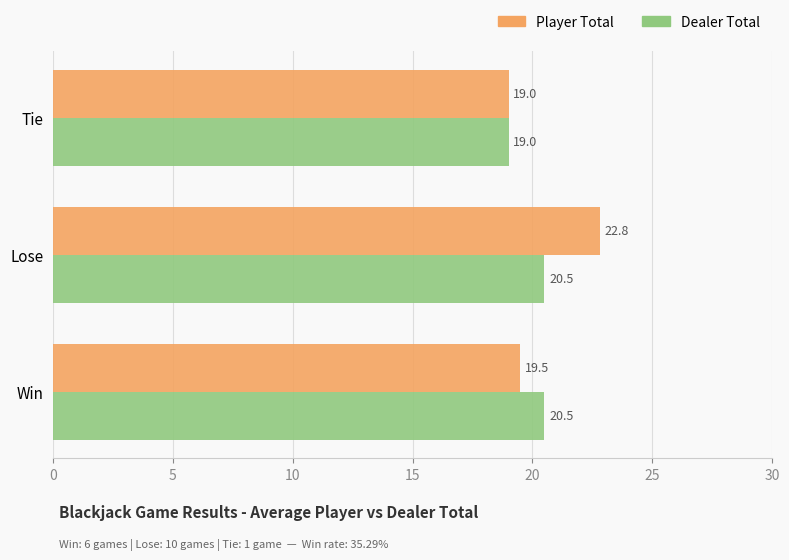

Between Win and Tie, which series saw the biggest shift?

Dealer Total